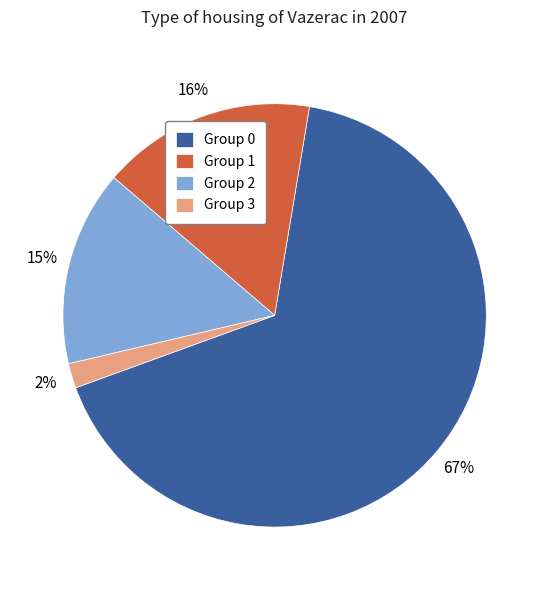

To the nearest percent, what portion does Group 0 represent?

67%